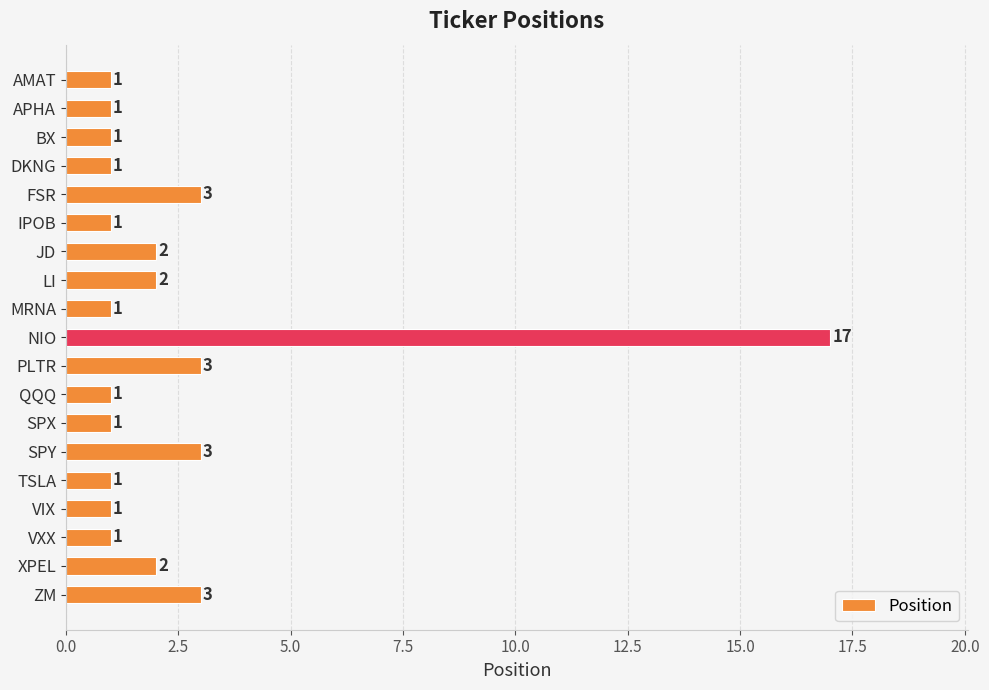

Approximately how many times larger is the value at BX compared to APHA?

1.0